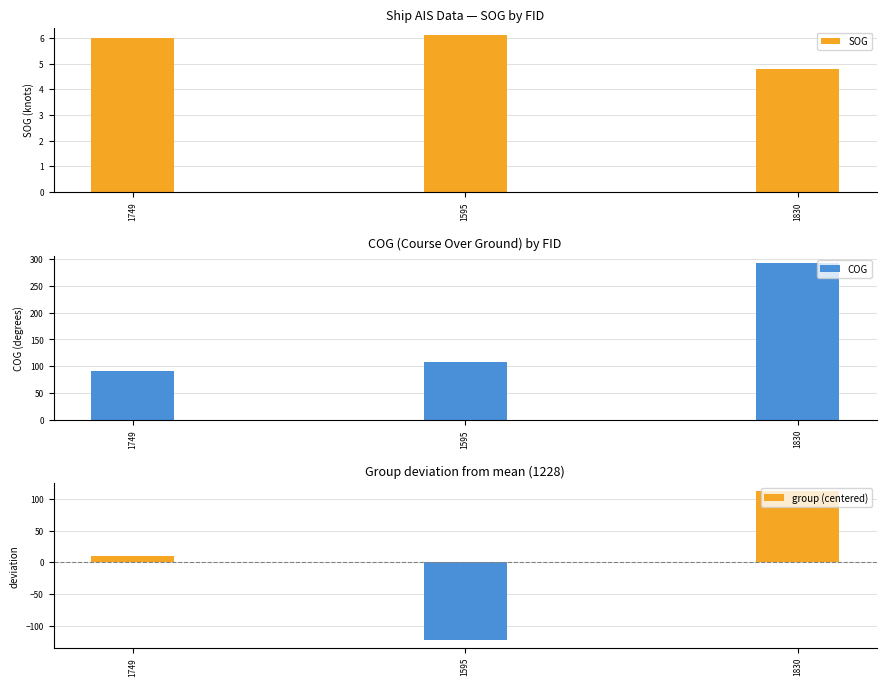

True or false: COG has a value of 292.2 at 1830.

True